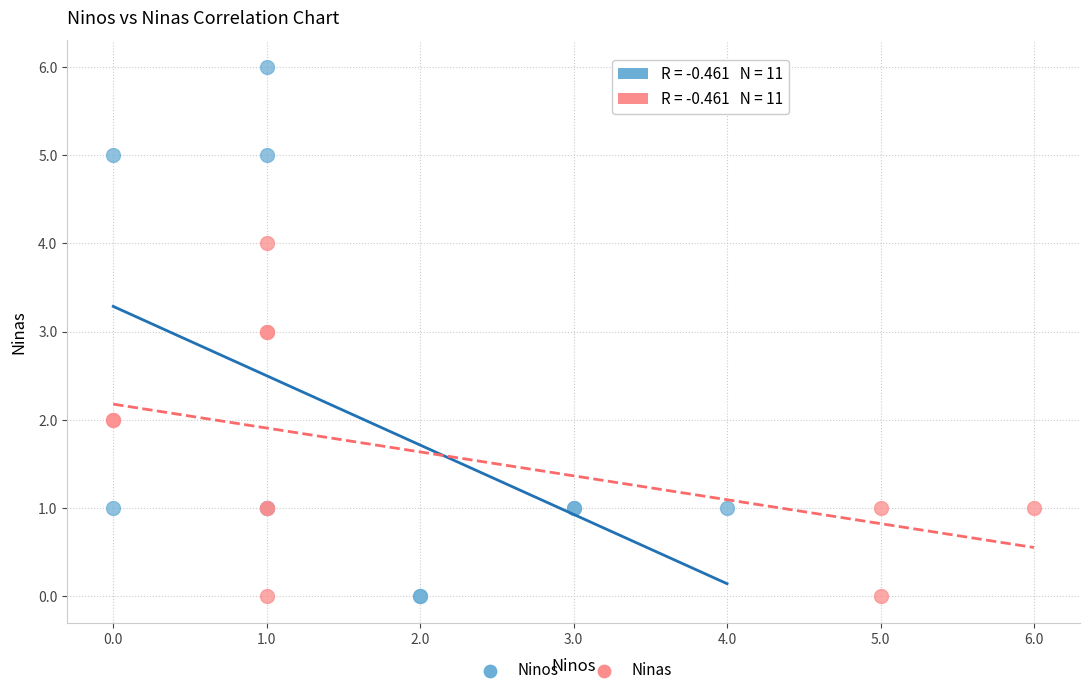

What are all the series names shown in the legend?

Ninos, Ninas